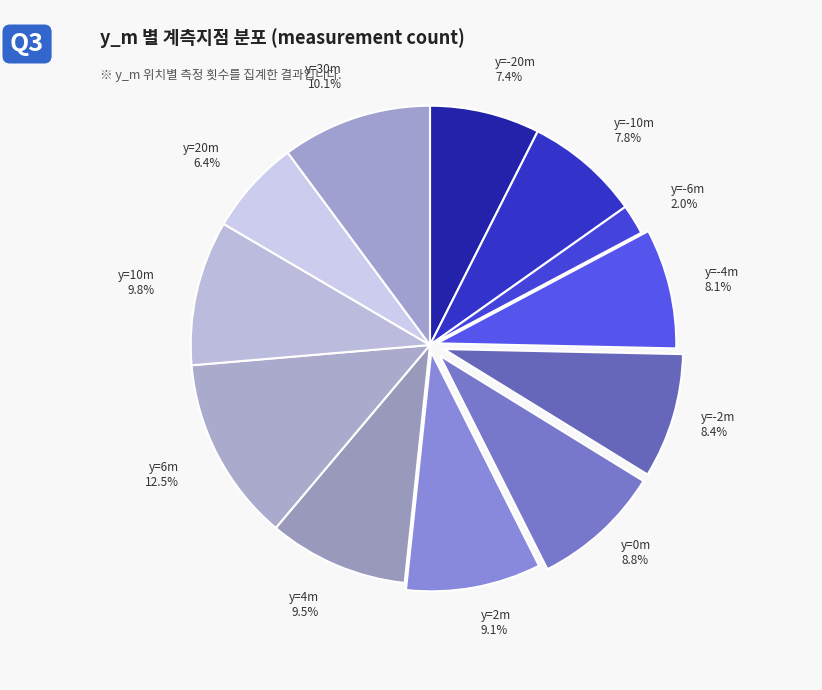

Which slice is the largest?

y=6m